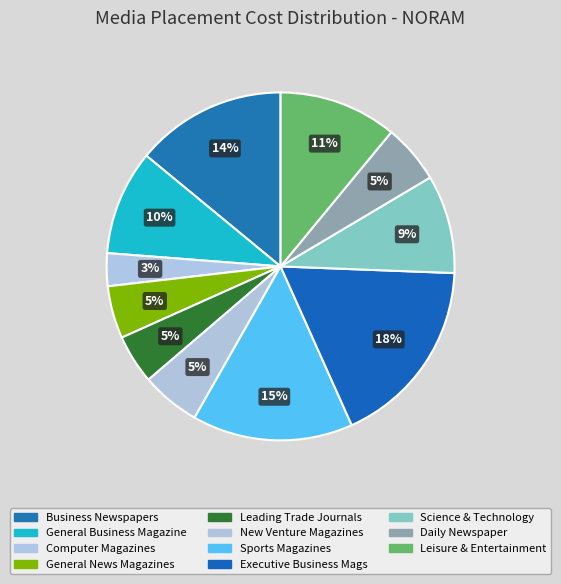

Is it true that Executive Business Mags is 18% of the pie?

True